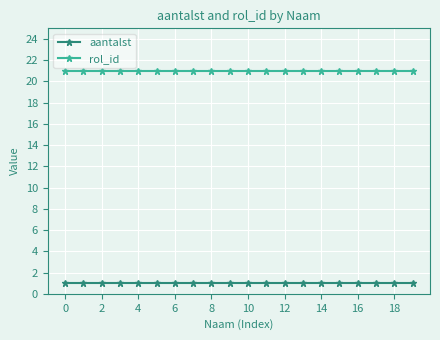

Rank the series by their average value, from highest to lowest.

rol_id, aantalst